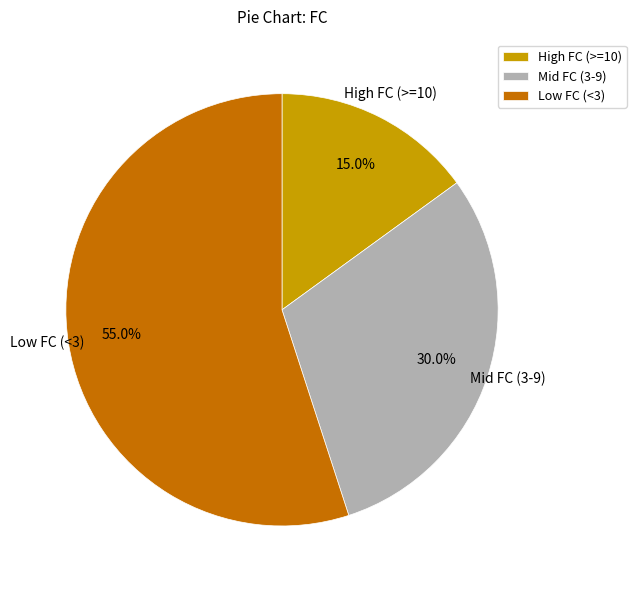

What portion of the pie excludes High FC (>=10)?

85.0%